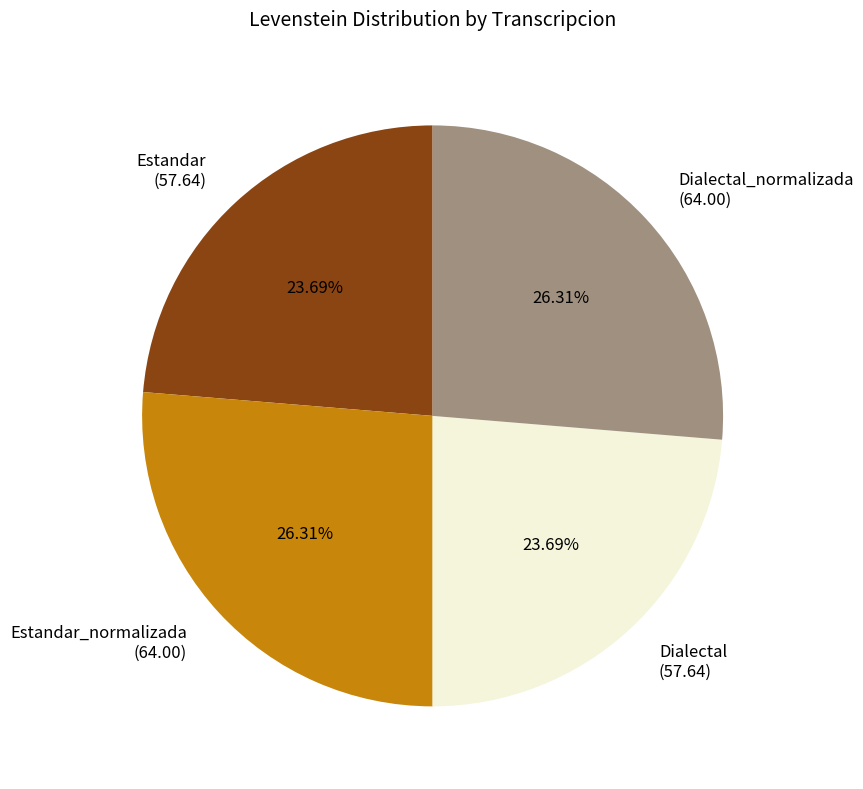

Combined, do Estandar (57.64) and Dialectal (57.64) account for over 50%?

No